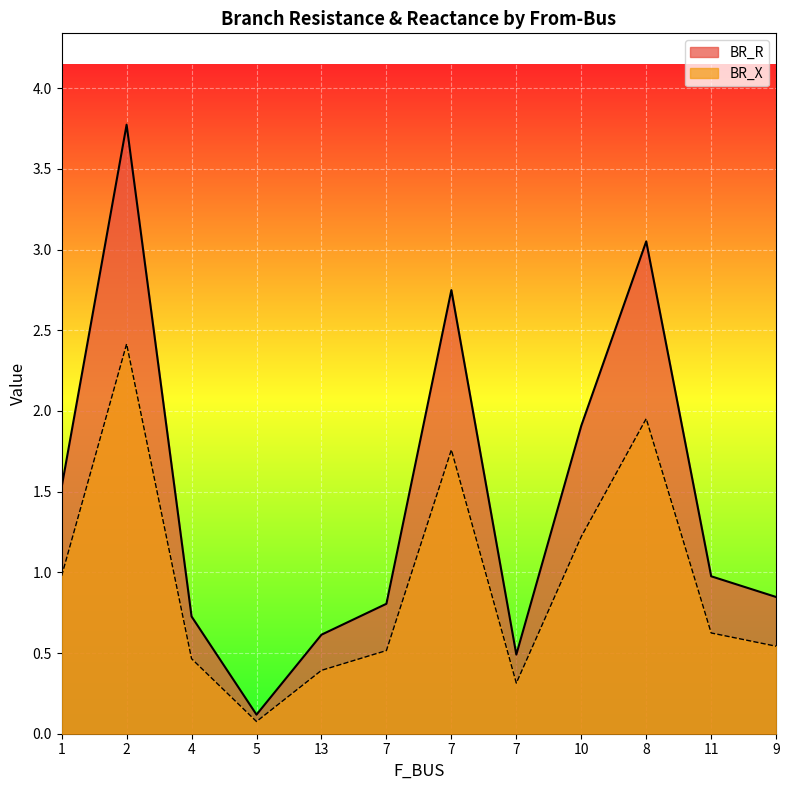

List the labels in order of BR_X value, smallest first.

5, 7, 13, 4, 7, 9, 11, 1, 10, 7, 8, 2